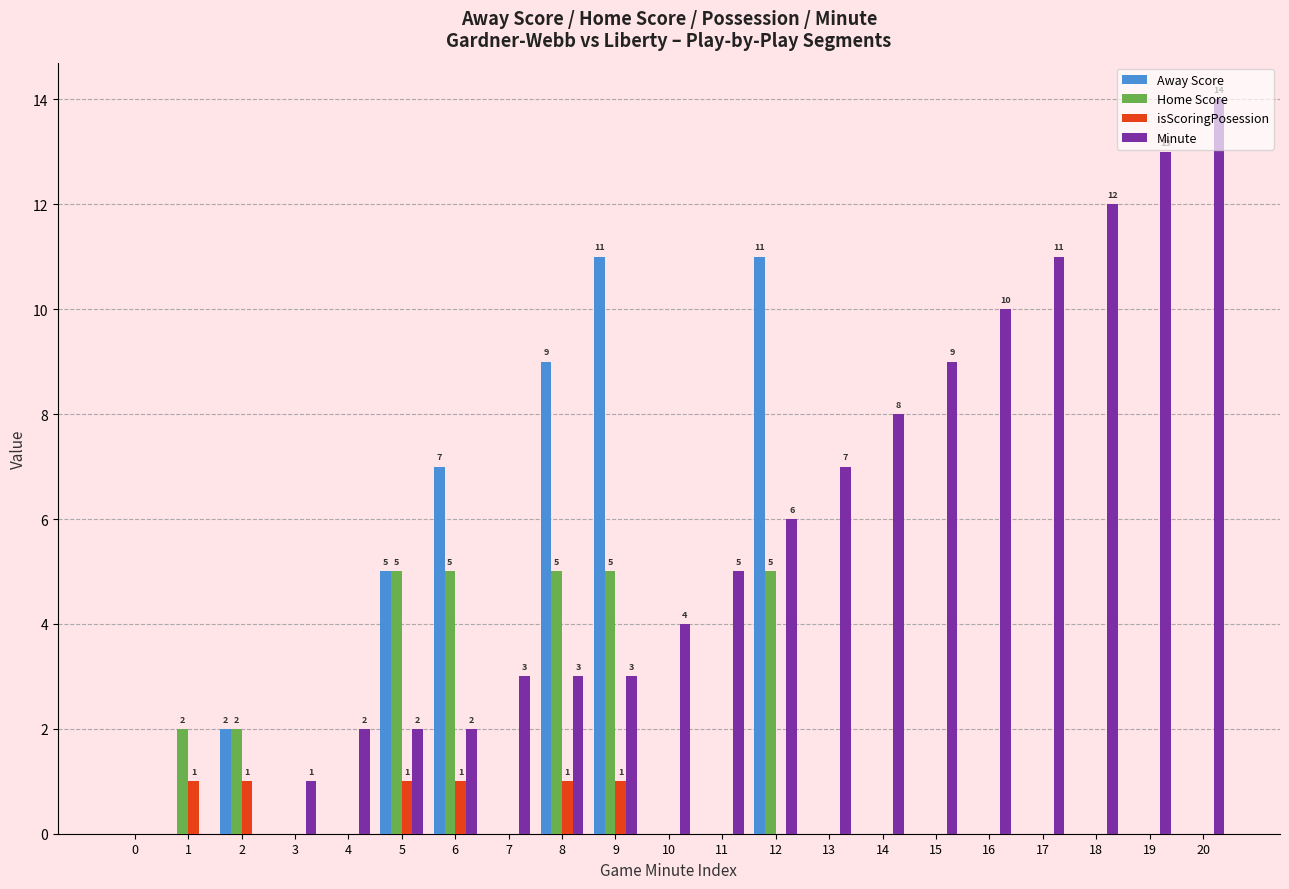

How many data points does each series have?

21